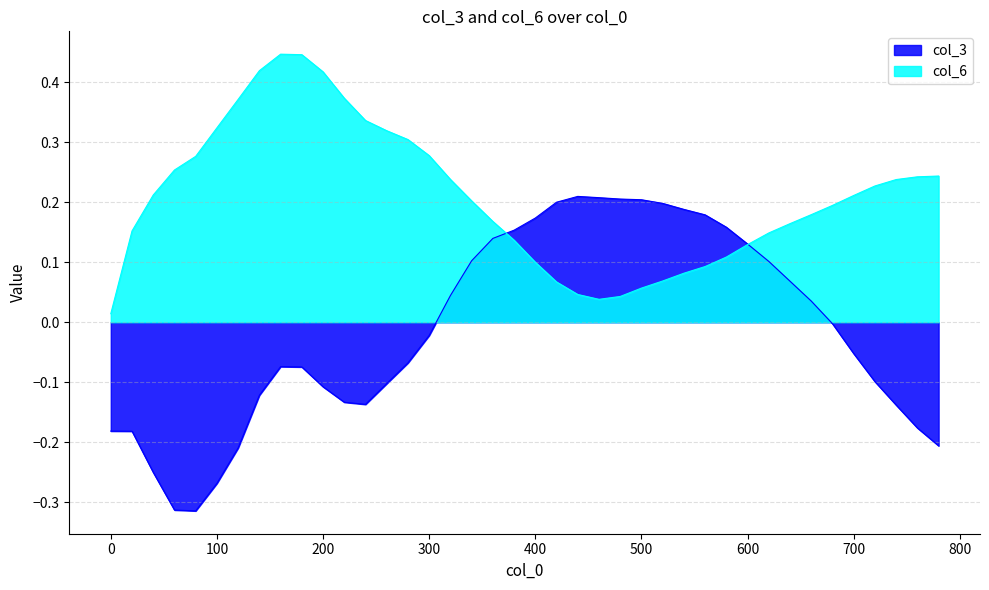

Rank the categories by col_6 value from lowest to highest.

0, 460, 480, 440, 500, 420, 520, 540, 560, 400, 580, 600, 380, 620, 20, 640, 360, 660, 680, 340, 700, 40, 720, 740, 320, 760, 780, 60, 80, 300, 280, 260, 100, 240, 120, 220, 200, 140, 180, 160